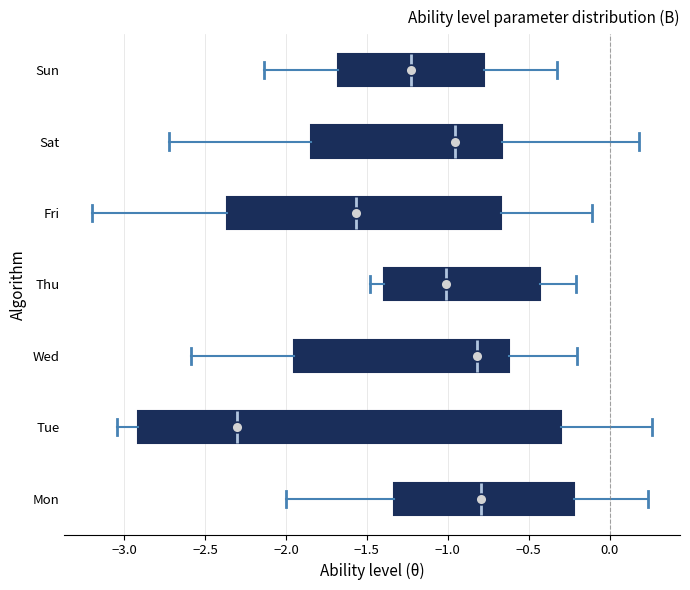

Reading bottom to top, transcribe this box plot: for each box, give where its median line is, the range the box spans, and where its two whiskers end, as read against the x-axis. The values are not printed on the chart, so give them approximately, as read against the axis.

Mon: median -0.80, box -1.35 to -0.20, whiskers -2.00 to 0.25
Tue: median -2.30, box -2.90 to -0.30, whiskers -3.05 to 0.25
Wed: median -0.80, box -1.95 to -0.60, whiskers -2.60 to -0.20
Thu: median -1.00, box -1.40 to -0.45, whiskers -1.50 to -0.20
Fri: median -1.55, box -2.35 to -0.65, whiskers -3.20 to -0.10
Sat: median -0.95, box -1.85 to -0.65, whiskers -2.70 to 0.20
Sun: median -1.25, box -1.70 to -0.80, whiskers -2.15 to -0.30